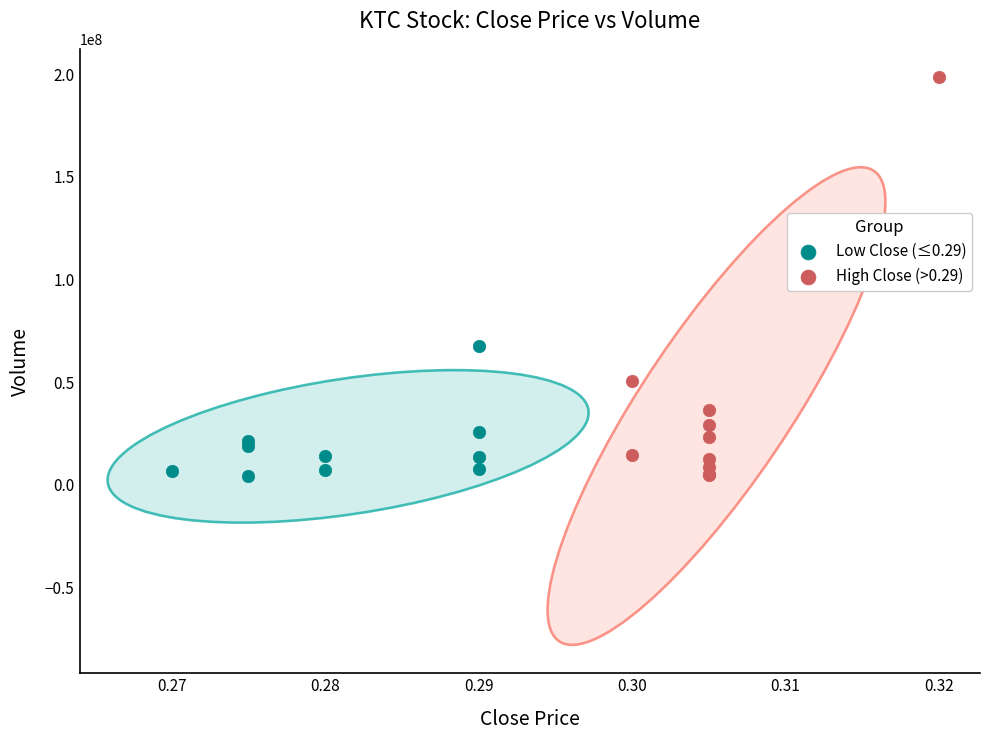

Which series has the largest Y range (max minus min)?

High Close (>0.29)